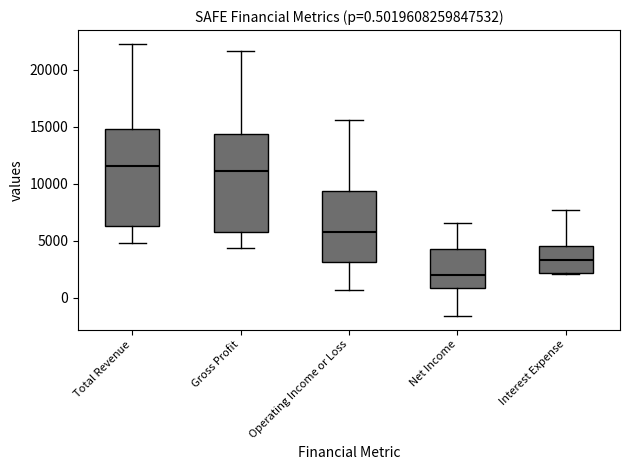

Which box has the lowest median line?

Net Income